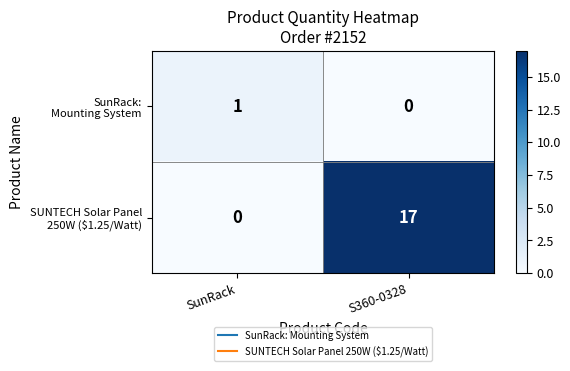

At which category is the sum across all series the highest?

S360-0328